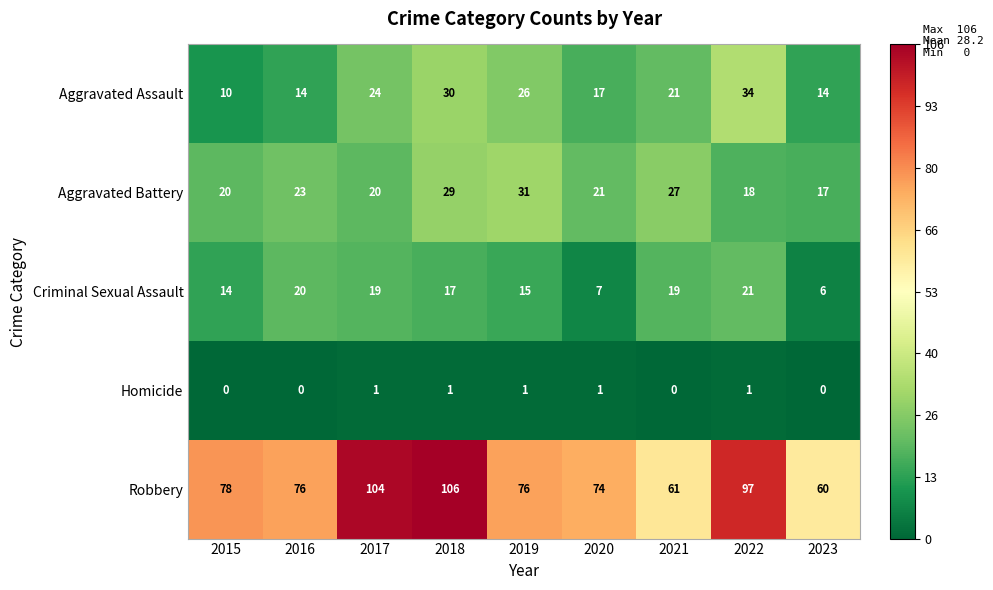

What is the maximum value shown in the chart?

106